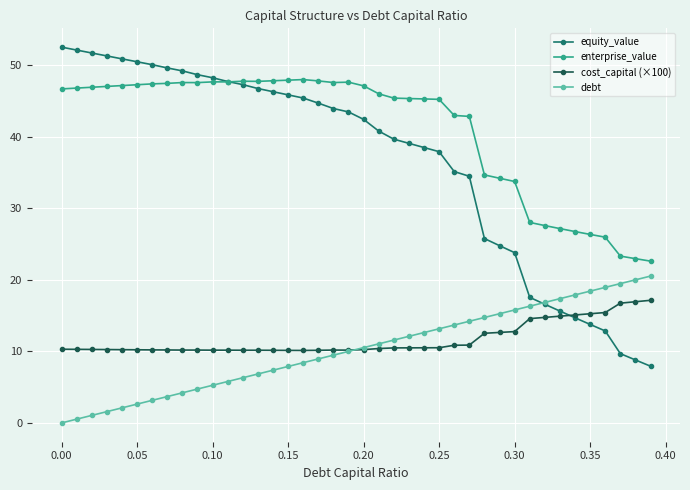

How many lines are shown in the chart?

4